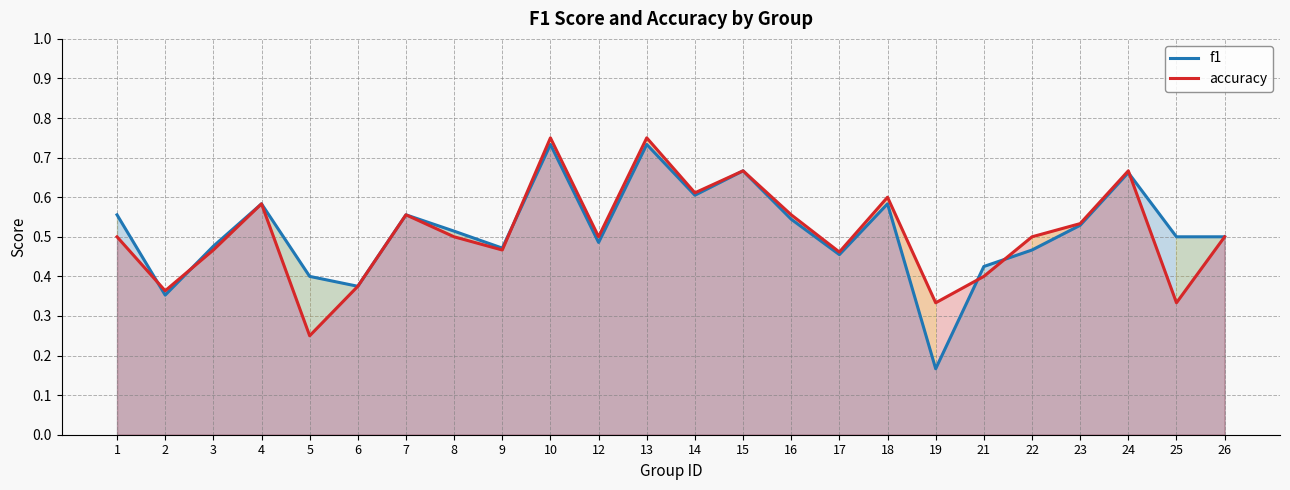

What is the minimum value shown in the chart?

0.2